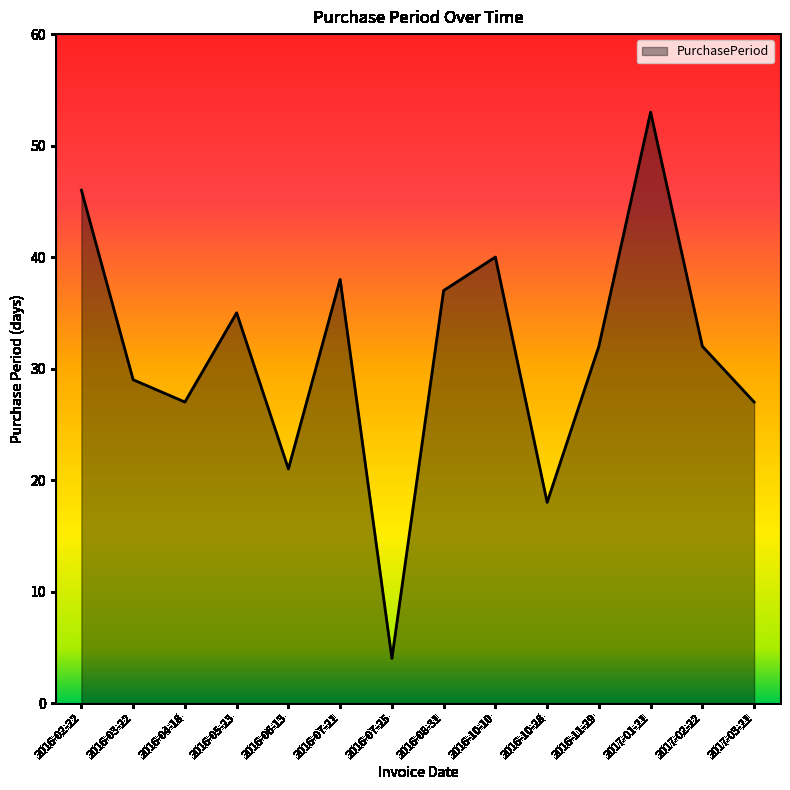

Where is the first local maximum?

2016-05-23